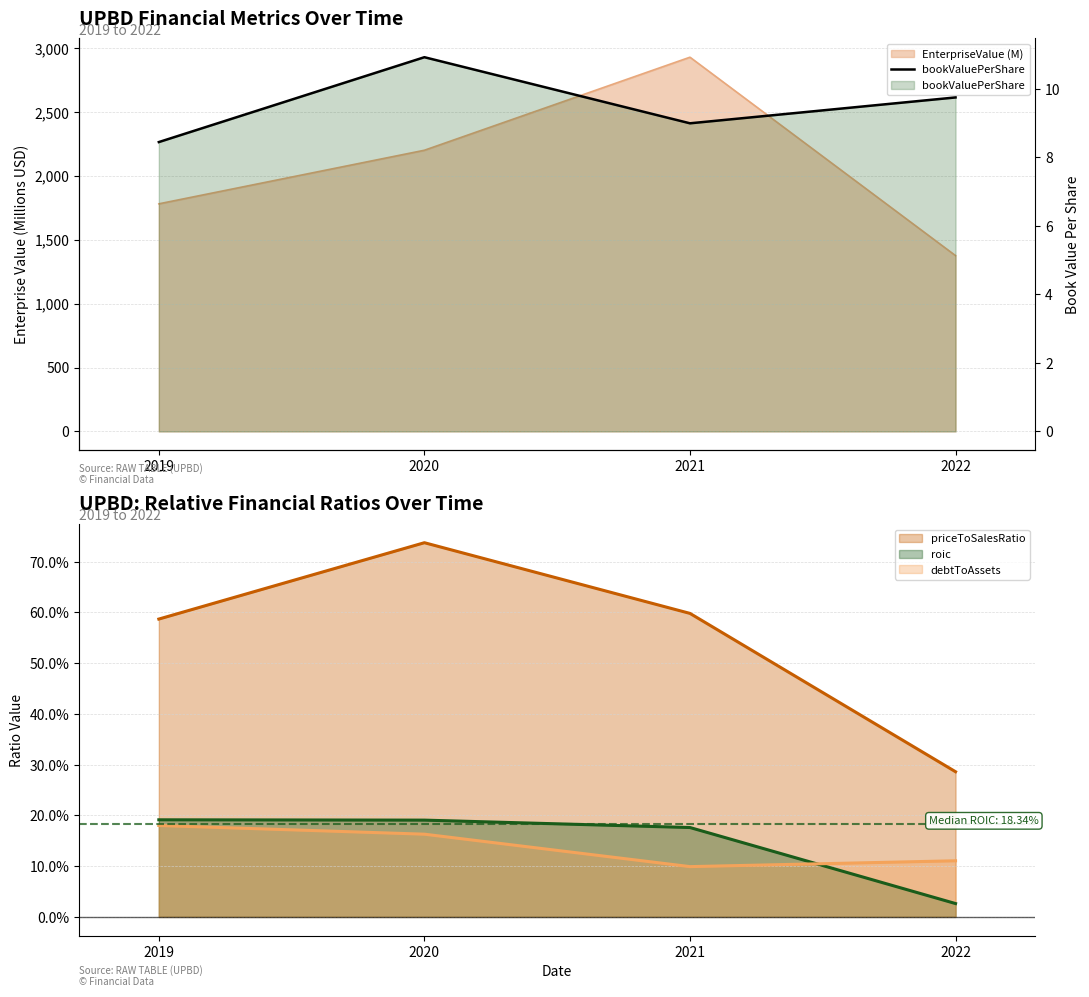

What is the change in value from 2020 to 2021?

-1.9